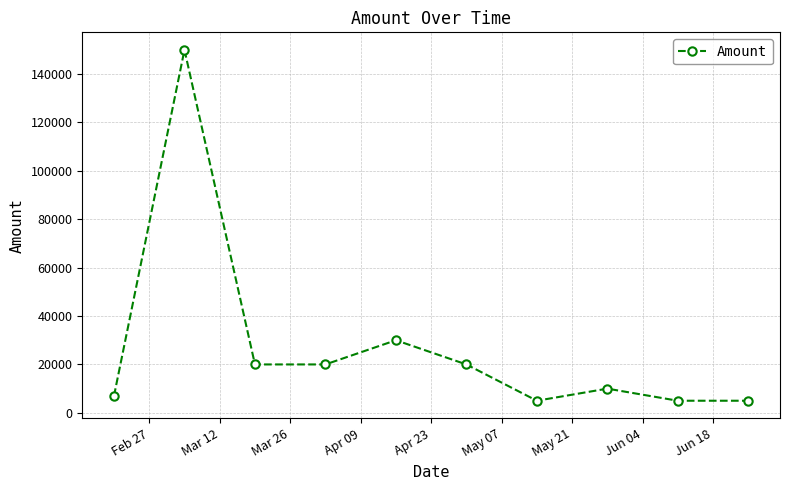

What is the value of the 1st point from the left?

7000